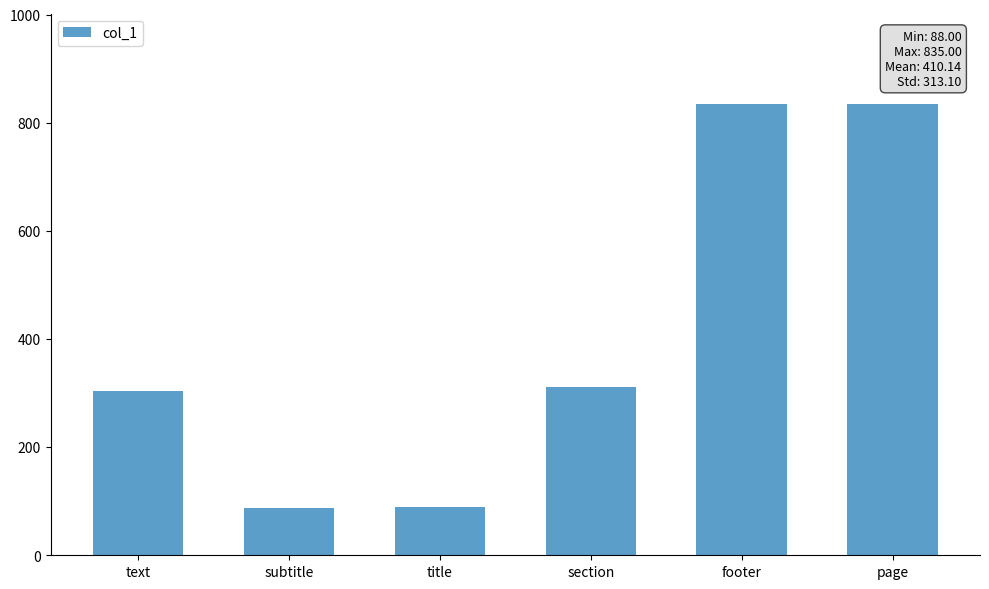

The value at title is 135.7. True or false?

False